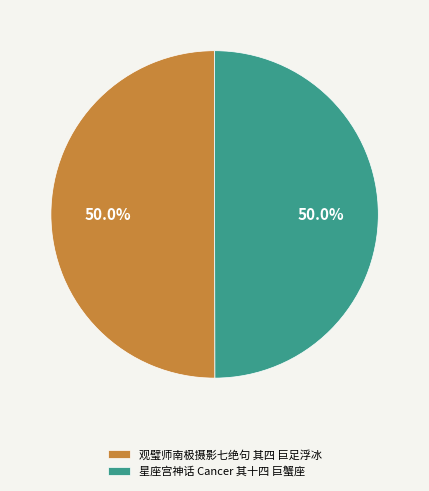

Approximately how many times larger is the value at 星座宫神话 Cancer 其十四 巨蟹座 compared to 观璧师南极摄影七绝句 其四 巨足浮冰?

1.0